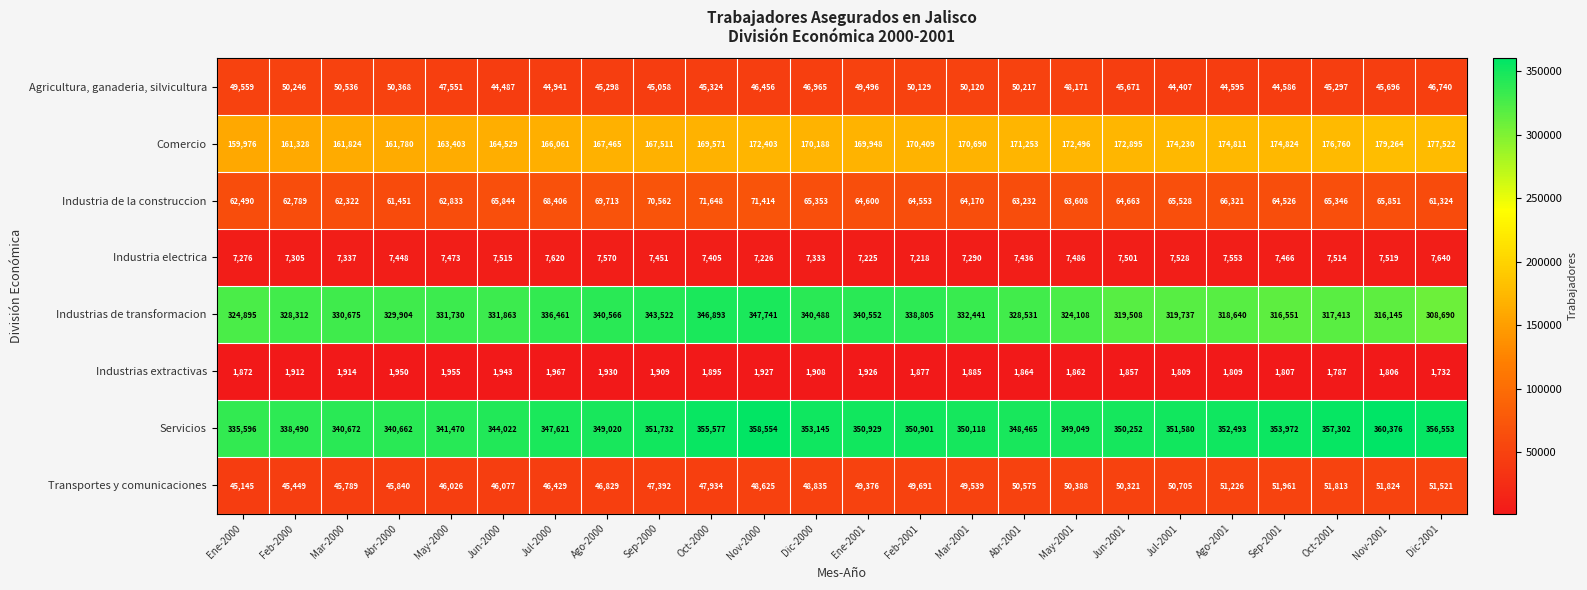

How many values in the Industrias extractivas series are below 1895?

12